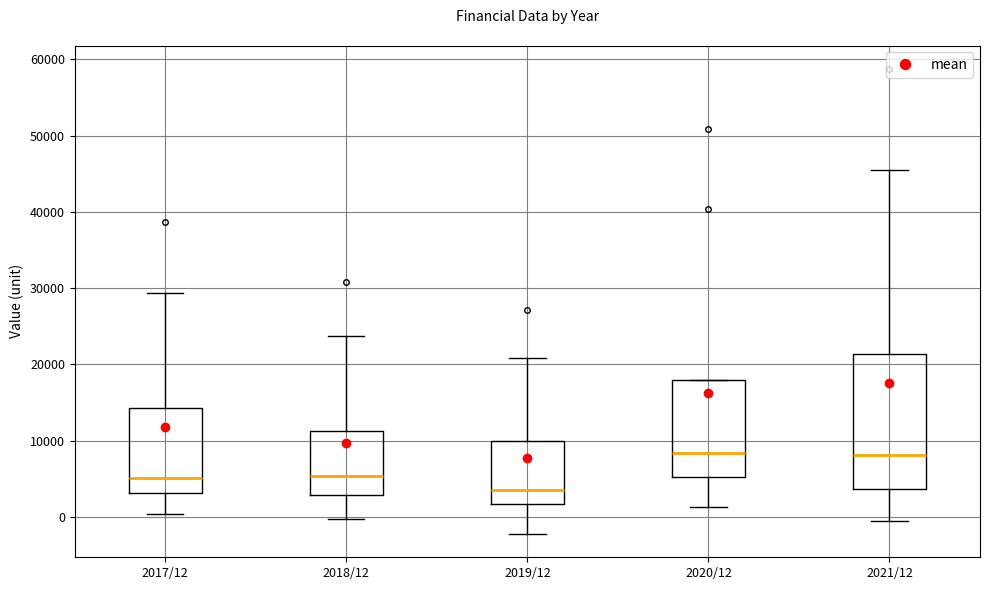

Where is the lower edge of the box for 2017/12 on the y-axis? The values are not printed on the chart, so give them approximately, as read against the axis.

3000